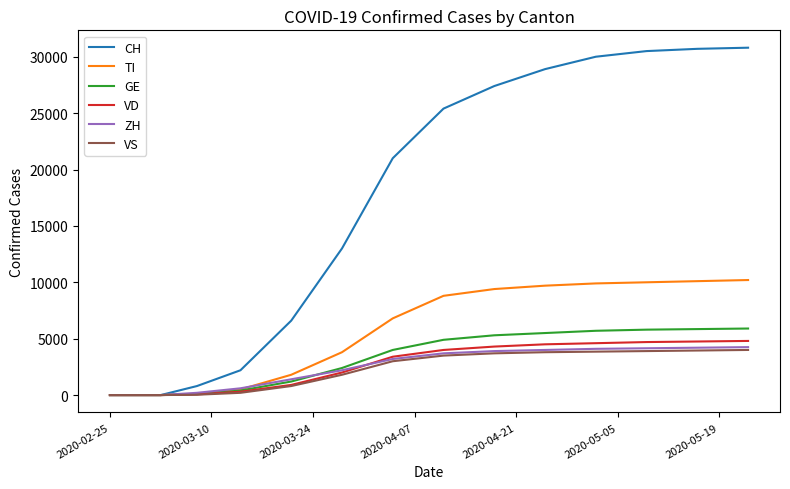

Which series has the largest total across all categories?

CH